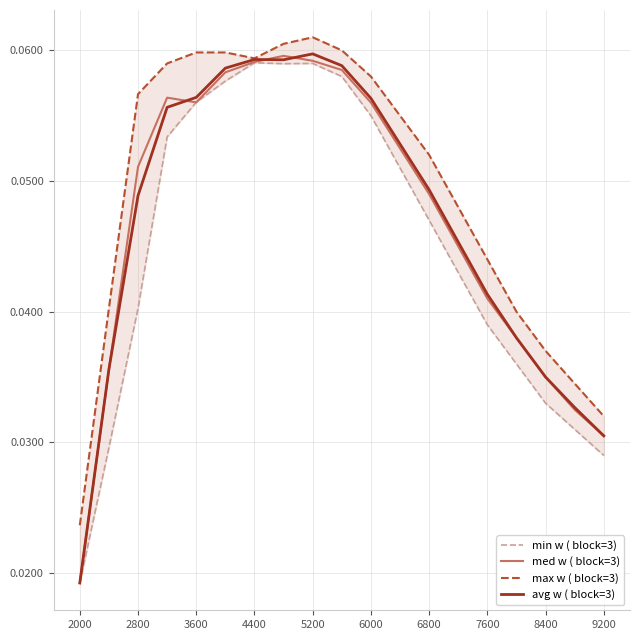

At which label is avg w ( block=3) closest to 0?

2000